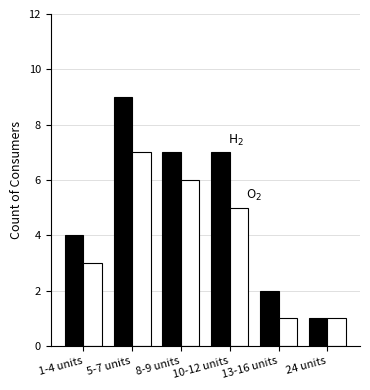

Which label corresponds to the largest value in the chart?

5-7 units